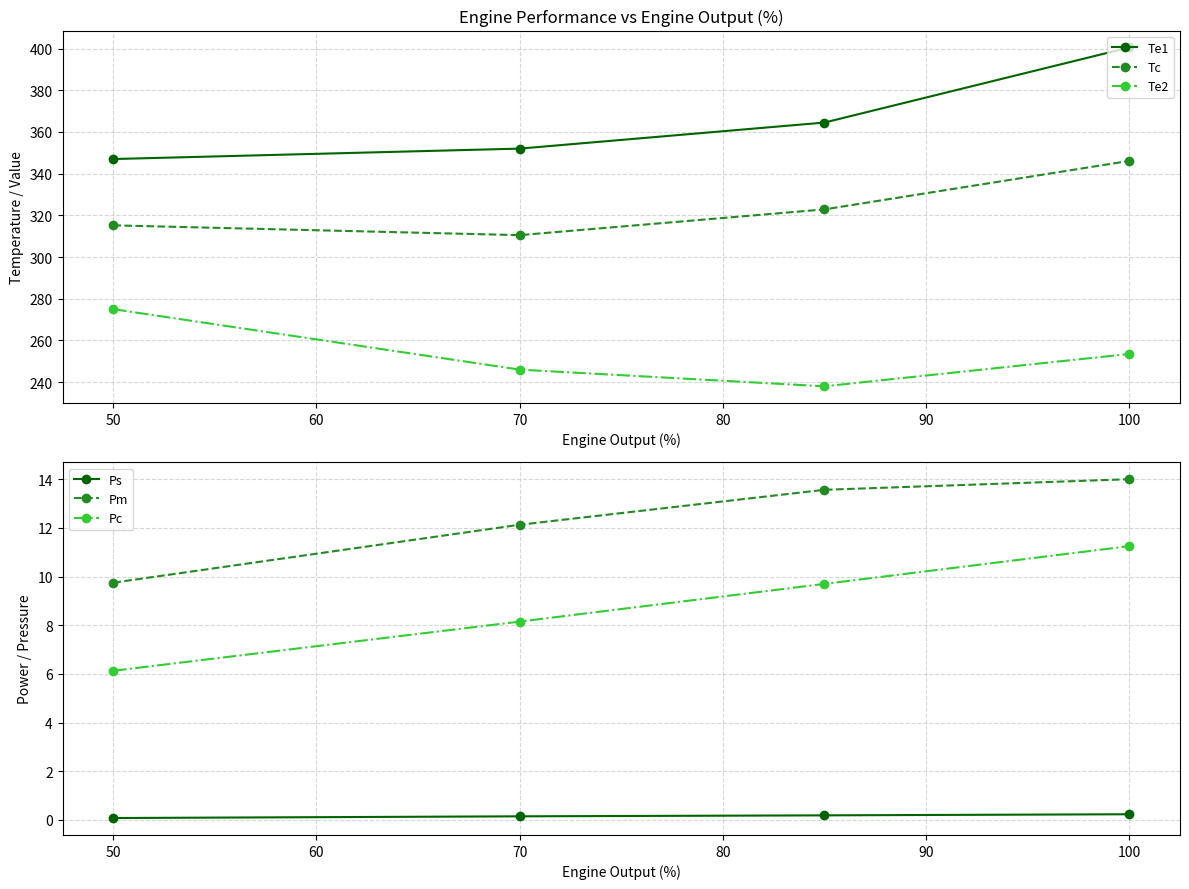

What is the average value of the Ps series?

0.2